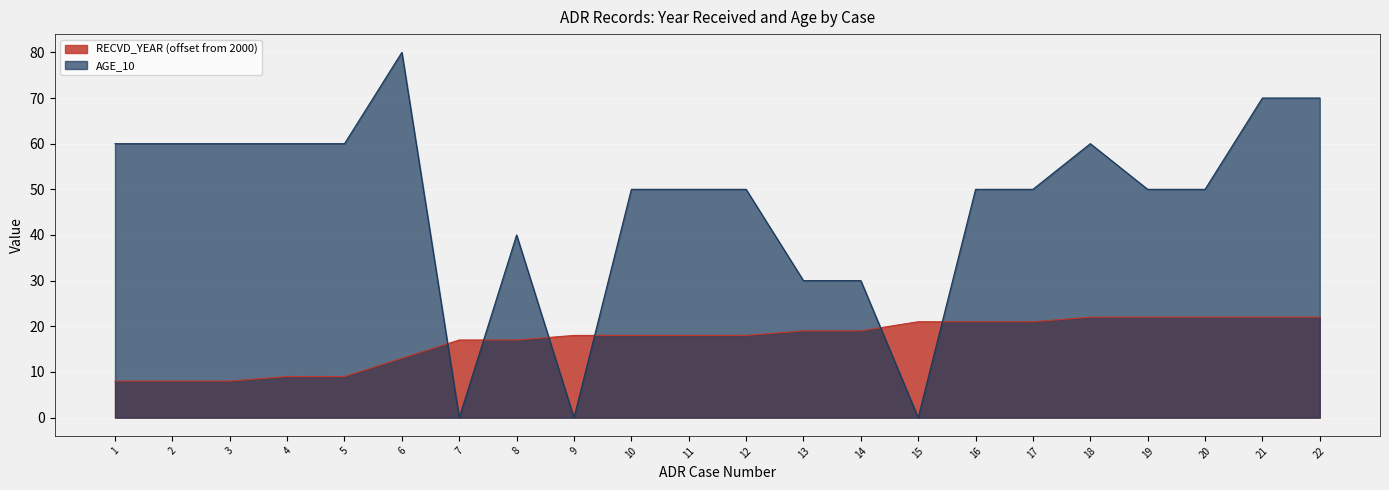

How many interior local peaks does the AGE_10 series have?

3